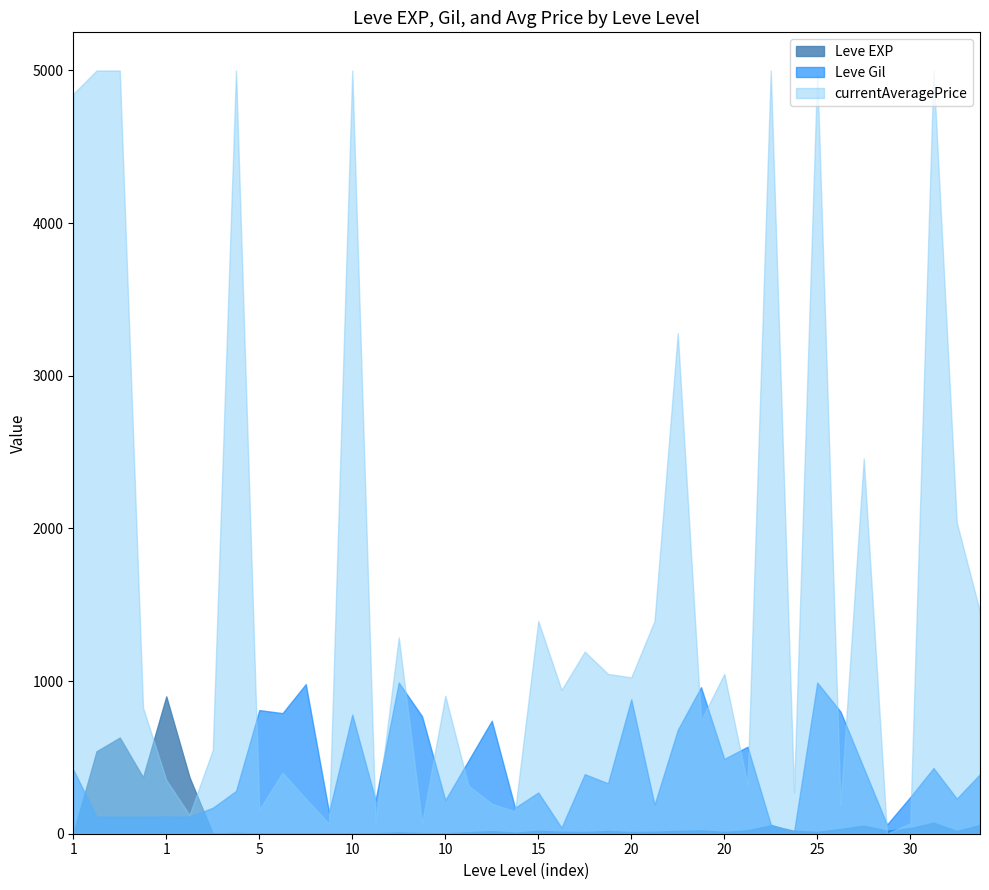

Does the chart display data point markers on the line(s)?

No